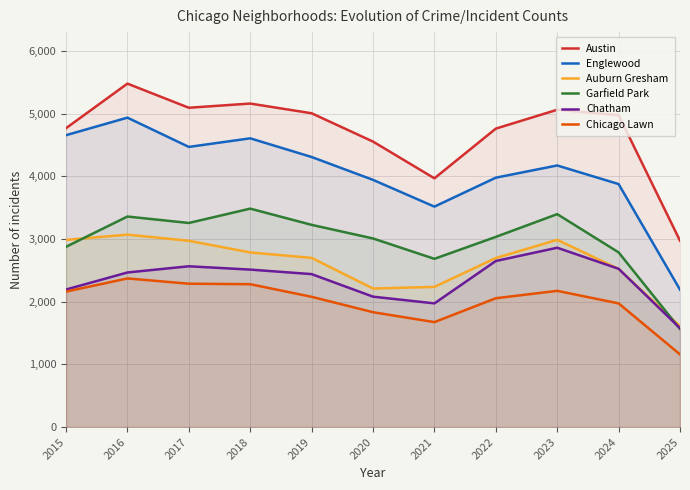

Which has a higher value, 2016 or 2018?

2016